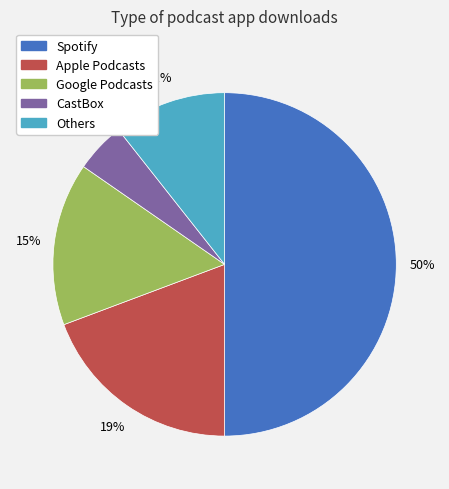

What is the smallest slice in the pie chart?

CastBox